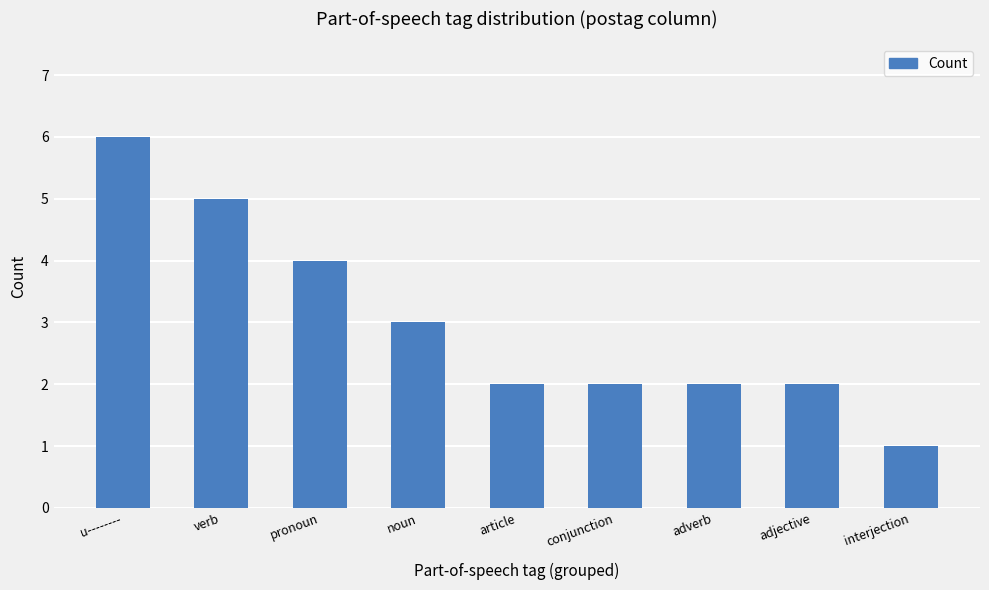

The value at pronoun is 2. True or false?

False